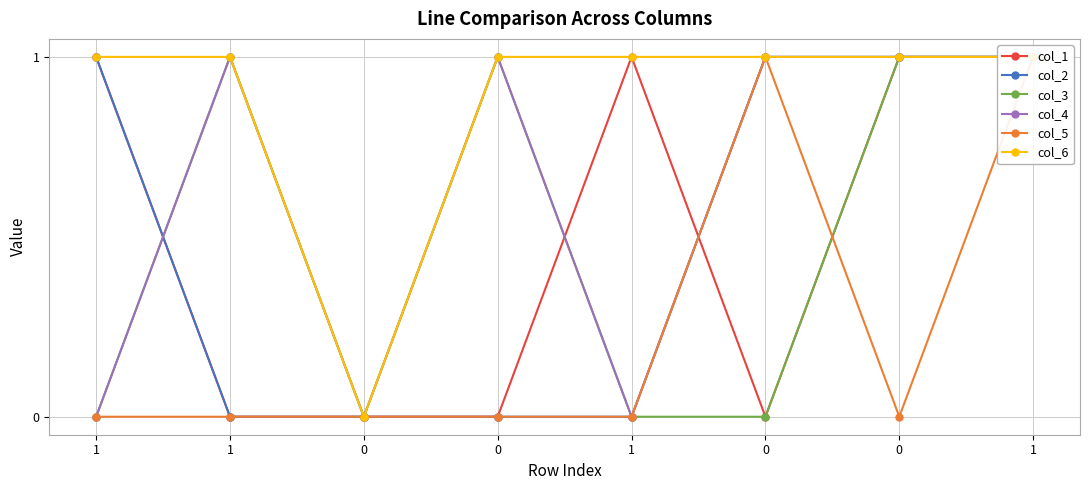

What is the label of the 2nd point from the left?

1